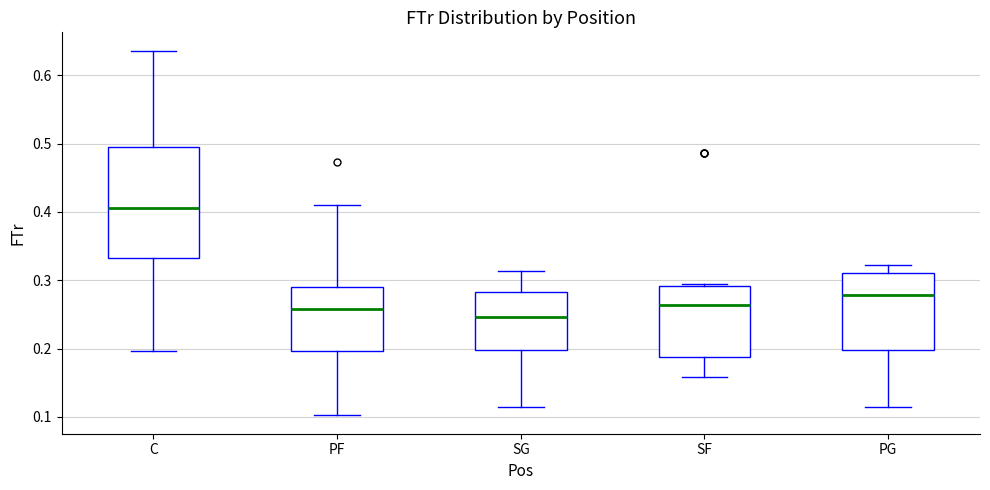

Which box has the highest median line?

C